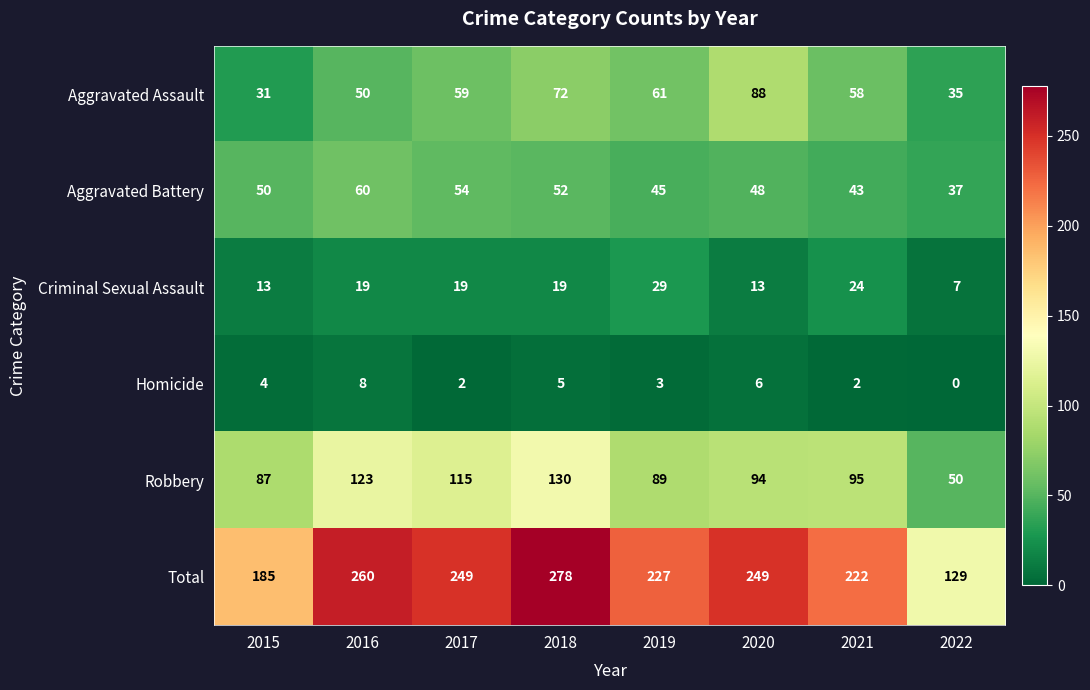

Rank the series at 2021 from highest to lowest value.

Total, Robbery, Aggravated Assault, Aggravated Battery, Criminal Sexual Assault, Homicide